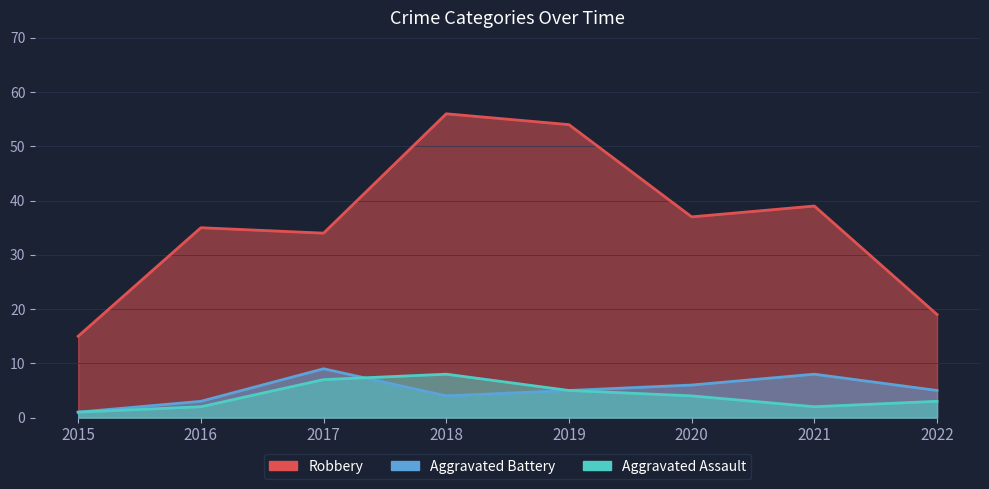

How many data points in Aggravated Battery are above 5?

3